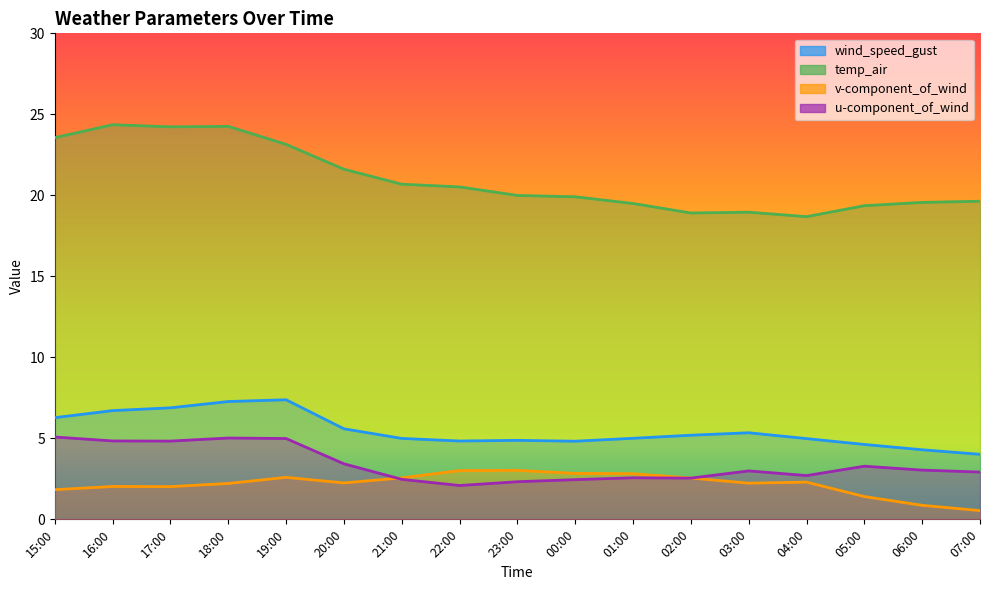

What is the difference between the highest and lowest values at 20:00?

19.4